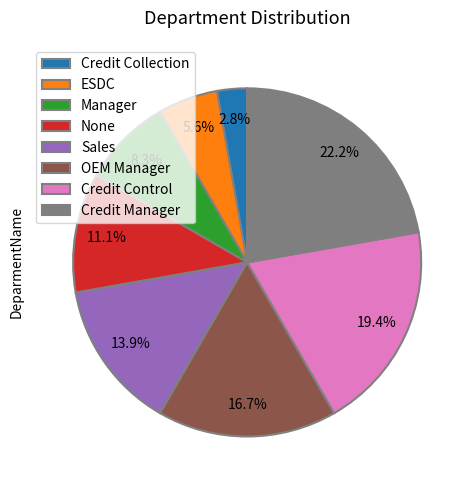

To the nearest percent, what is the combined percentage of Manager and Credit Collection?

11%